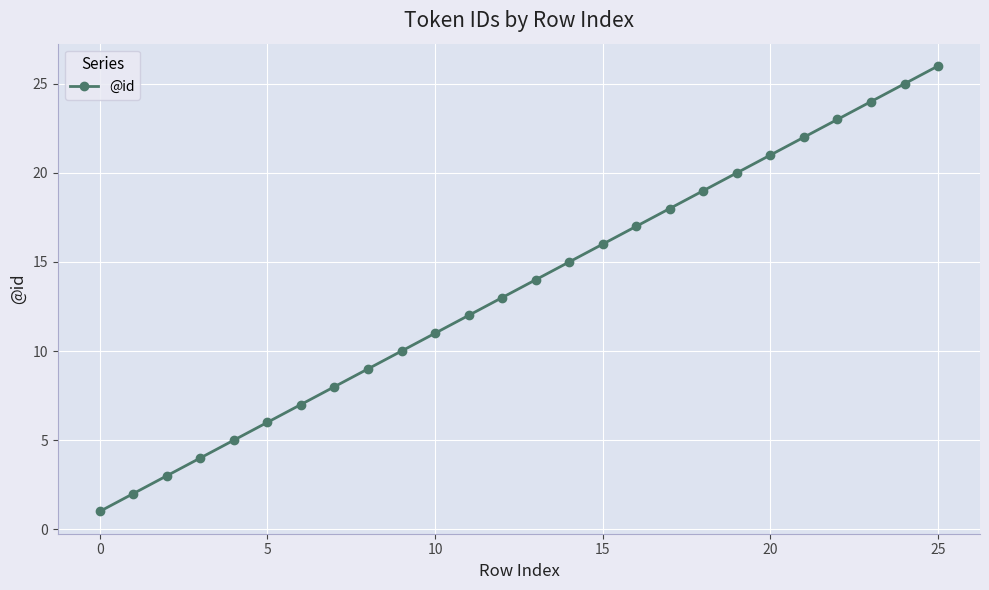

Reading right to left, what are all the values shown in this chart?

26	25	24	23	22	21	20	19	18	17	16	15	14	13	12	11	10	9	8	7	6	5	4	3	2	1